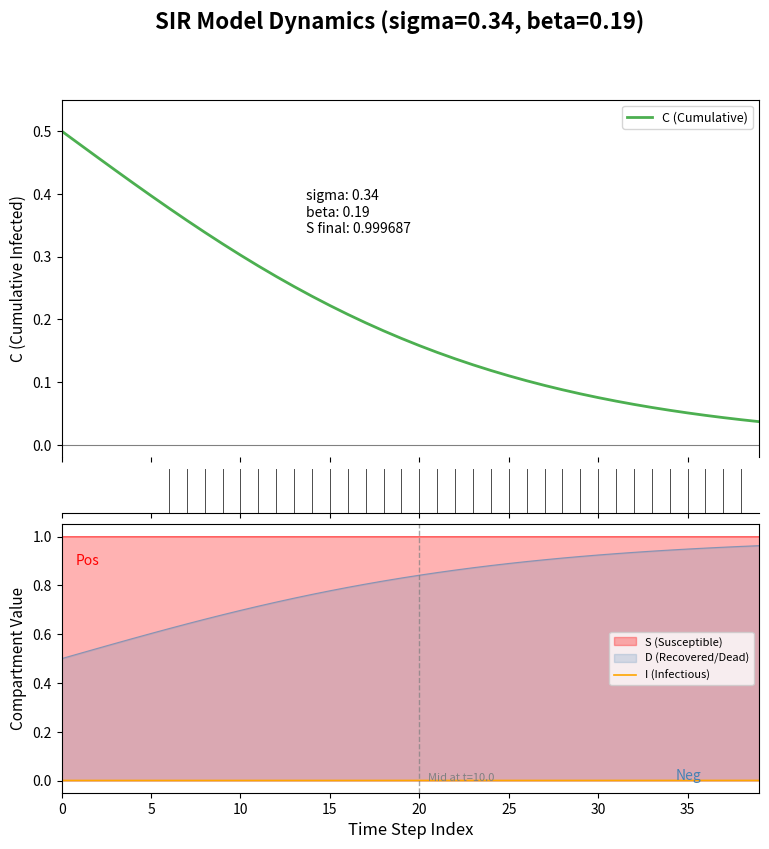

The C (Cumulative) series shows 0.5 at 0. True or false?

True